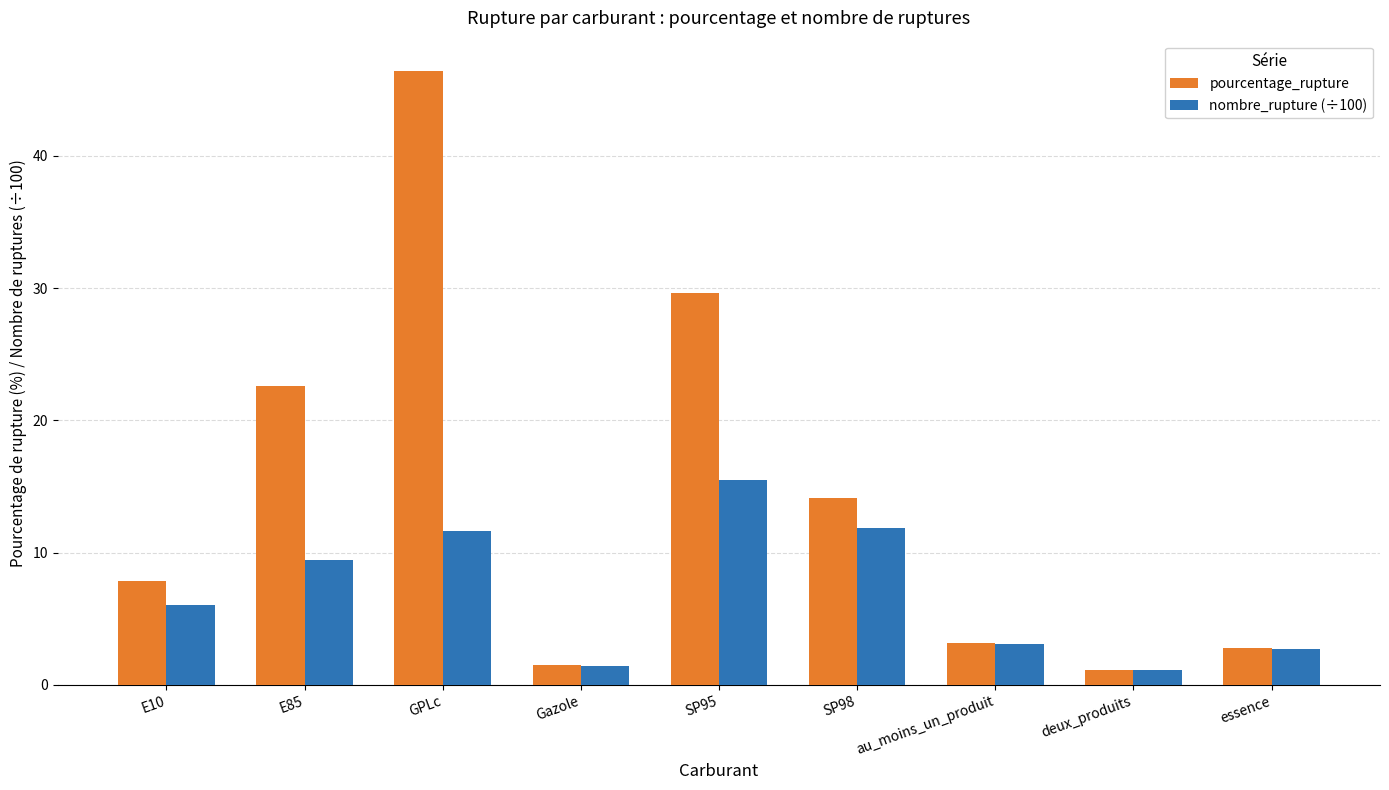

List the series in order of their overall mean, highest first.

pourcentage_rupture, nombre_rupture (÷100)